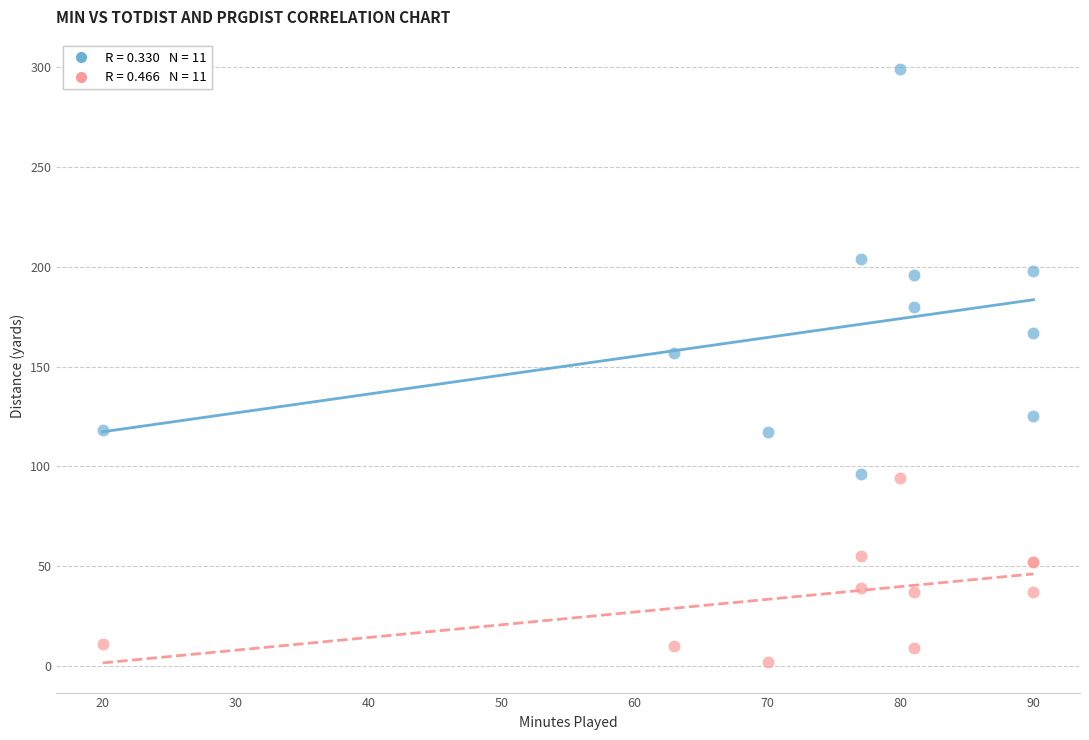

Across all series, what Y value is closest to 150?

157